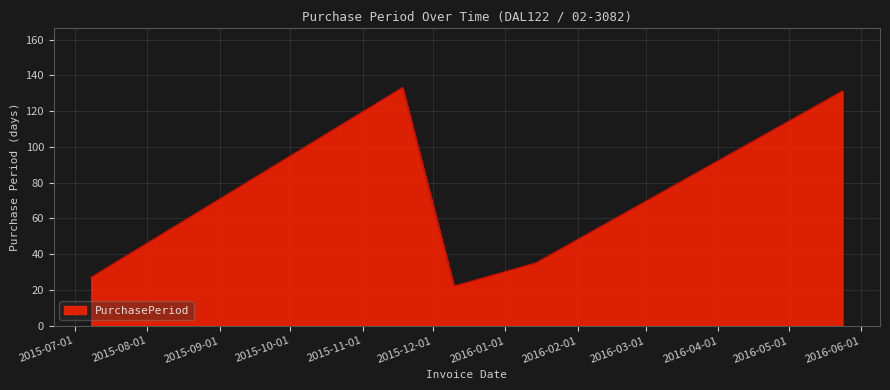

What is the difference between the maximum and second lowest values?

106